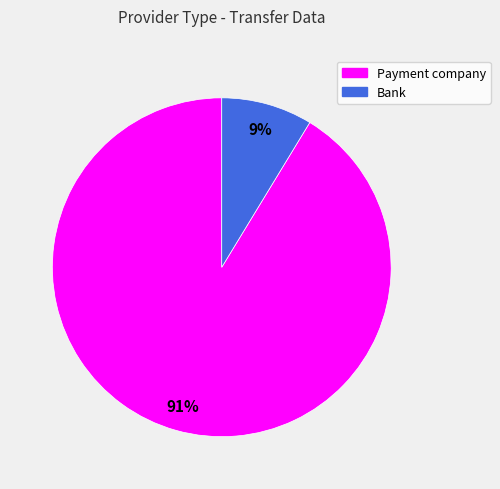

Is the sum of Bank and Payment company greater than half?

Yes